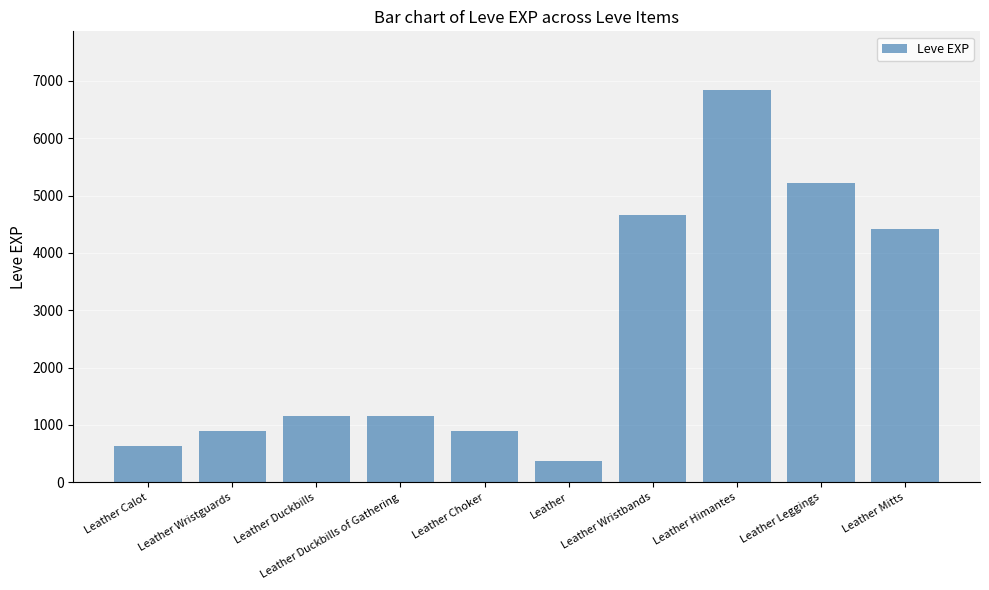

What is the maximum value shown in the chart?

6840